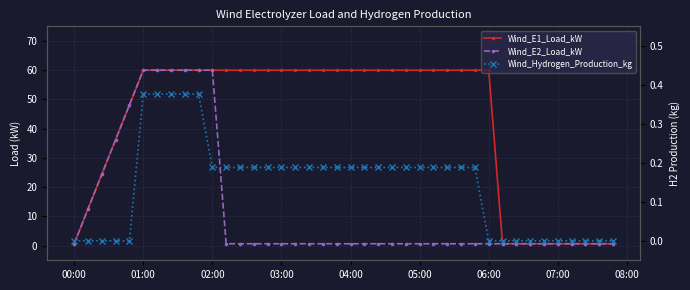

Reading left to right, transcribe all the data shown in this chart.

Wind_E1_Load_kW: 0.7	12.5	24.4	36.3	48.1	60.0	60.0	60.0	60.0	60.0	60.0	60.0	60.0	60.0	60.0	60.0	60.0	60.0	60.0	60.0	60.0	60.0	60.0	60.0	60.0	60.0	60.0	60.0	60.0	60.0	60.0	0.7	0.7	0.7	0.7	0.7	0.7	0.7	0.7	0.7
Wind_E2_Load_kW: 0.7	12.5	24.4	36.3	48.1	60.0	60.0	60.0	60.0	60.0	60.0	0.7	0.7	0.7	0.7	0.7	0.7	0.7	0.7	0.7	0.7	0.7	0.7	0.7	0.7	0.7	0.7	0.7	0.7	0.7	0.7	0.7	0.7	0.7	0.7	0.7	0.7	0.7	0.7	0.7
Wind_Hydrogen_Production_kg: 0.0	0.0	0.0	0.0	0.0	0.4	0.4	0.4	0.4	0.4	0.2	0.2	0.2	0.2	0.2	0.2	0.2	0.2	0.2	0.2	0.2	0.2	0.2	0.2	0.2	0.2	0.2	0.2	0.2	0.2	0.0	0.0	0.0	0.0	0.0	0.0	0.0	0.0	0.0	0.0